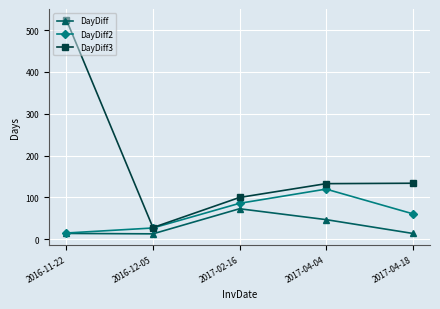

Rank the series at 2017-04-04 from lowest to highest value.

DayDiff, DayDiff2, DayDiff3